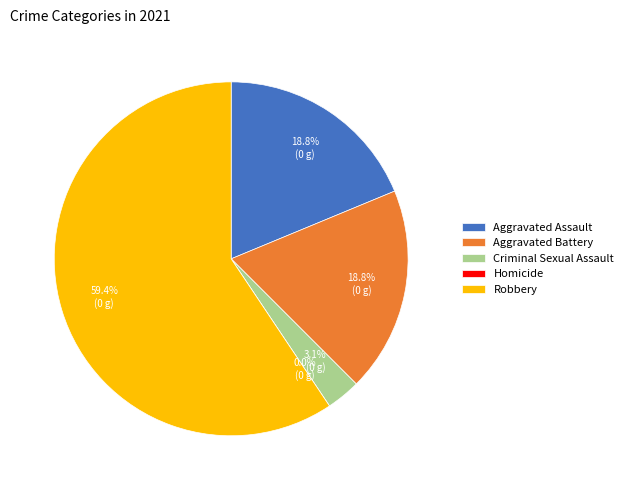

Count the number of slices in the pie.

5